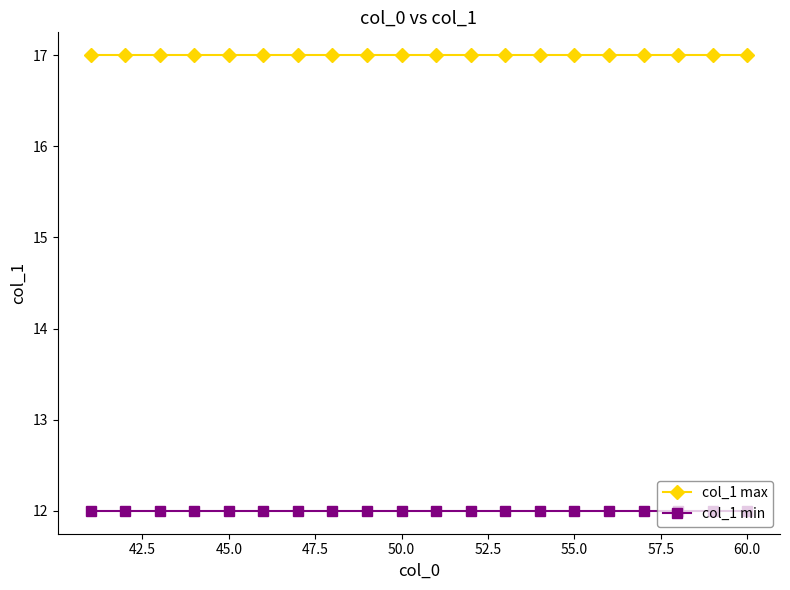

What is the minimum value shown in the chart?

12